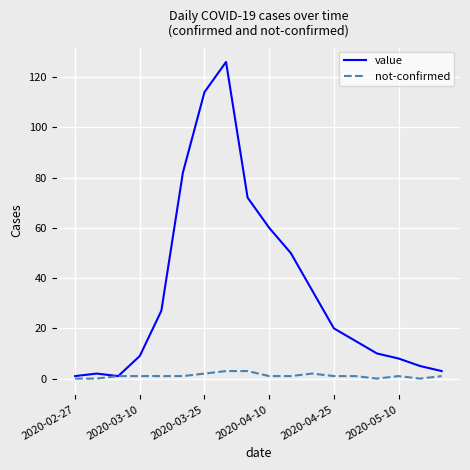

Which series has the largest total across all categories?

value